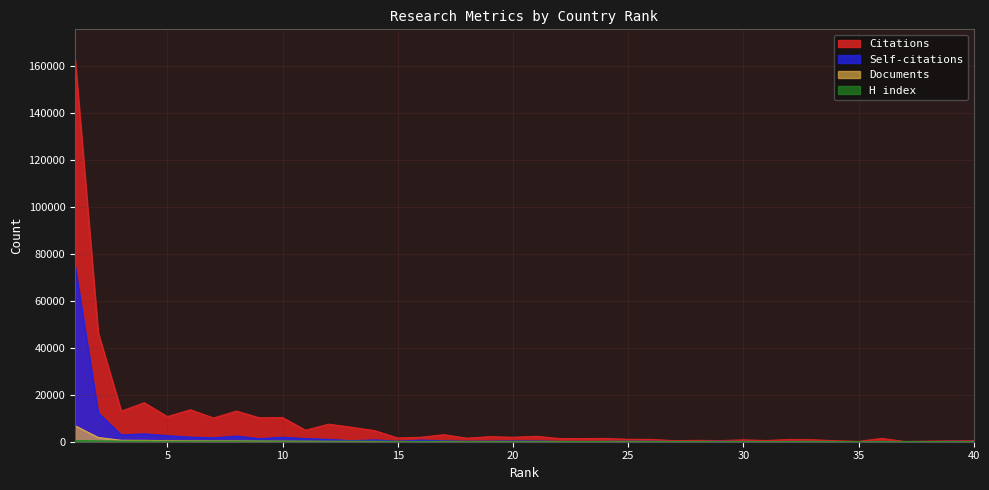

At which label is Self-citations closest to 37342?

2